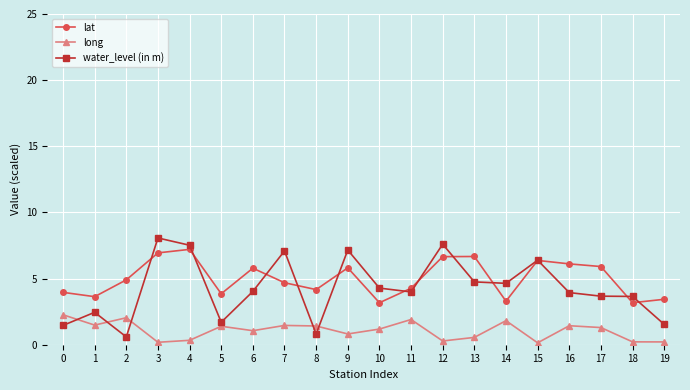

The lat series shows 3.2 at 10. True or false?

True